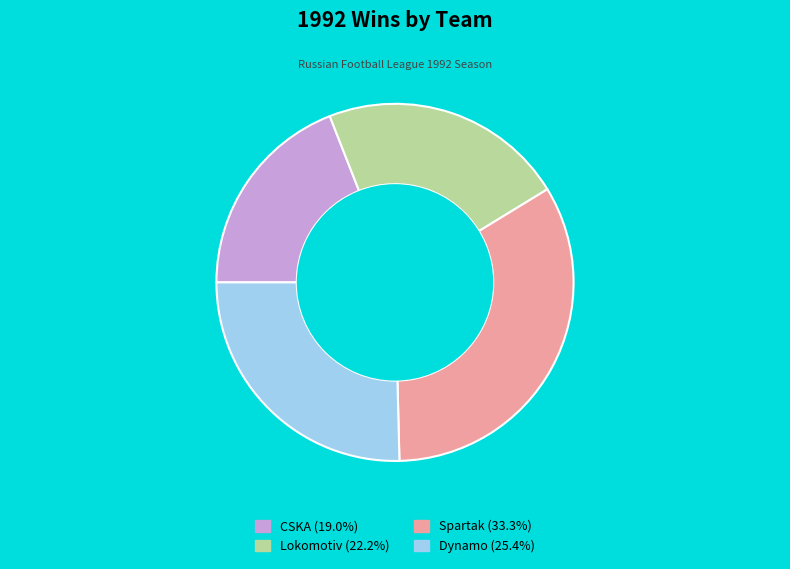

The CSKA slice represents 19% of the pie. True or false?

True